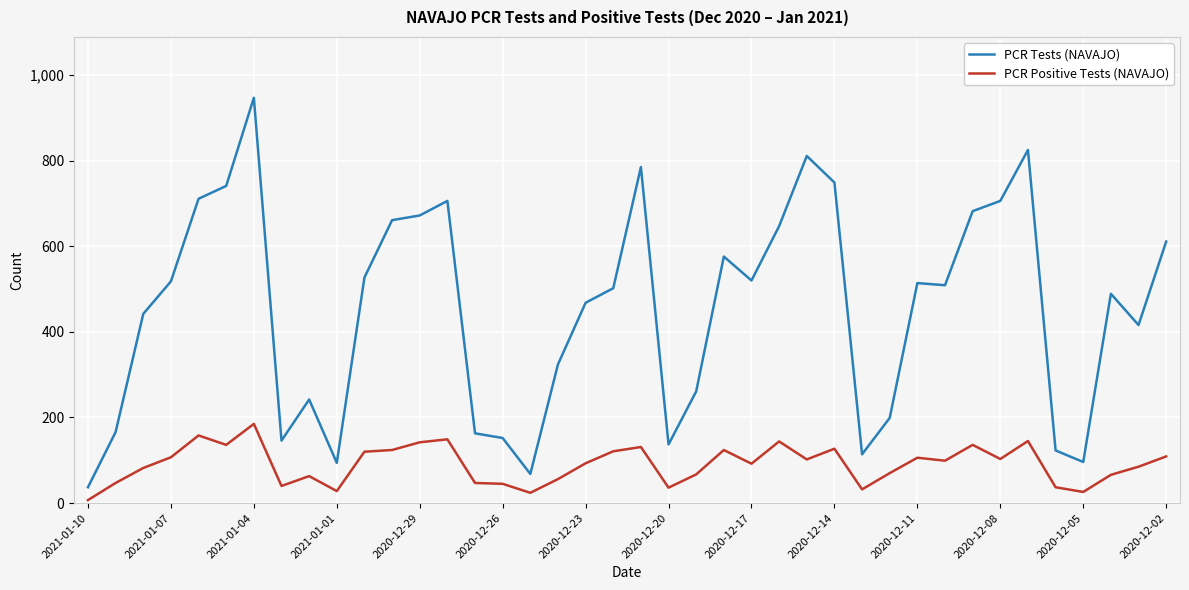

What is the difference between the maximum and minimum values in the PCR Positive Tests (NAVAJO) series?

178